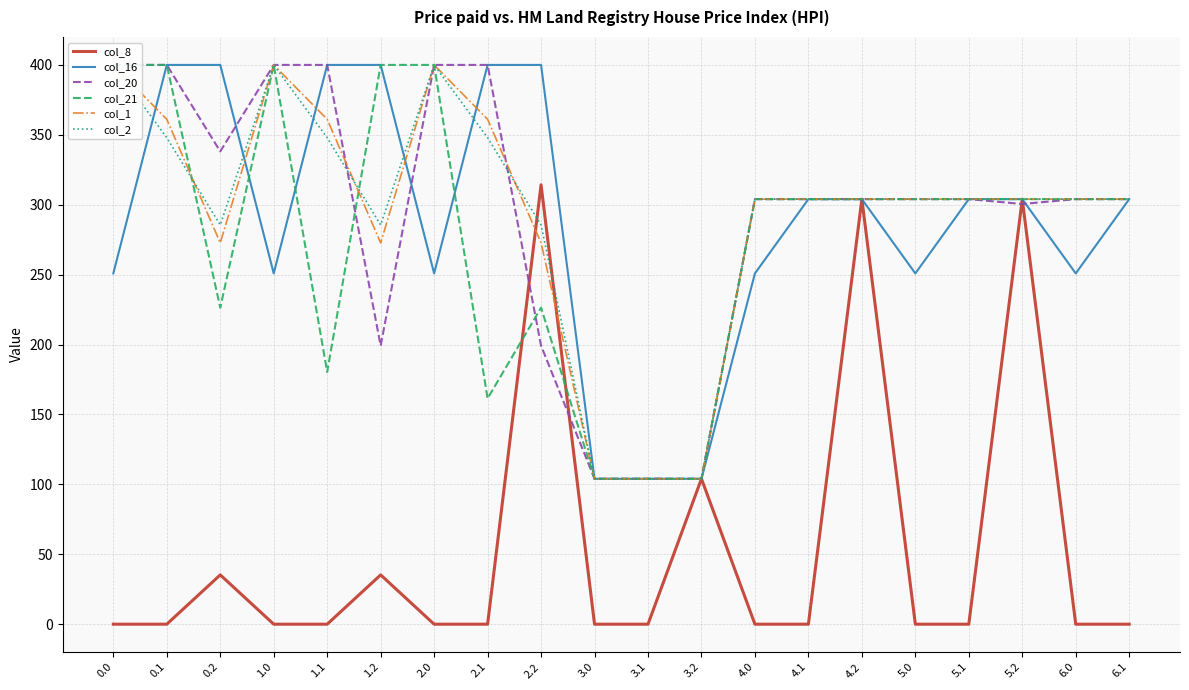

What is the label of the 7th point from the left?

2.0